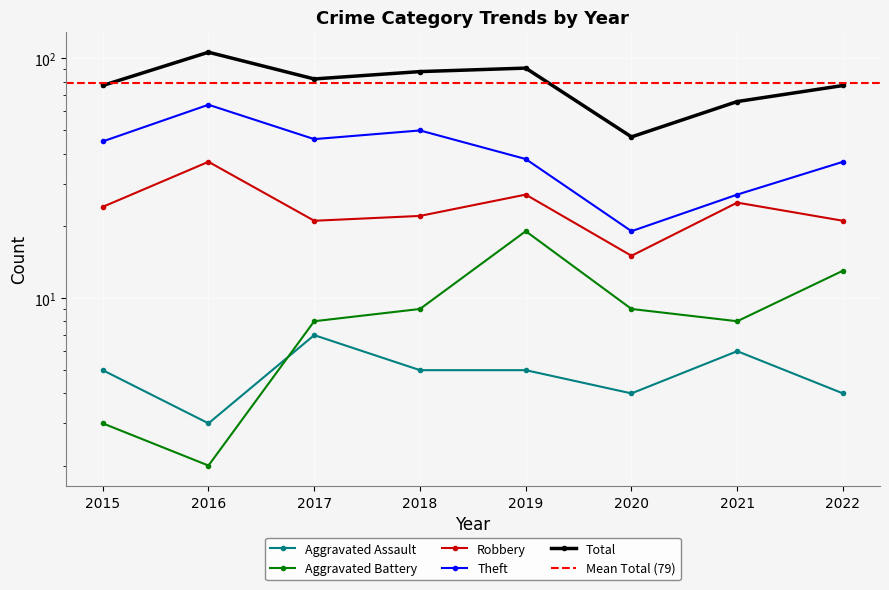

Which series has the largest total across all categories?

Total